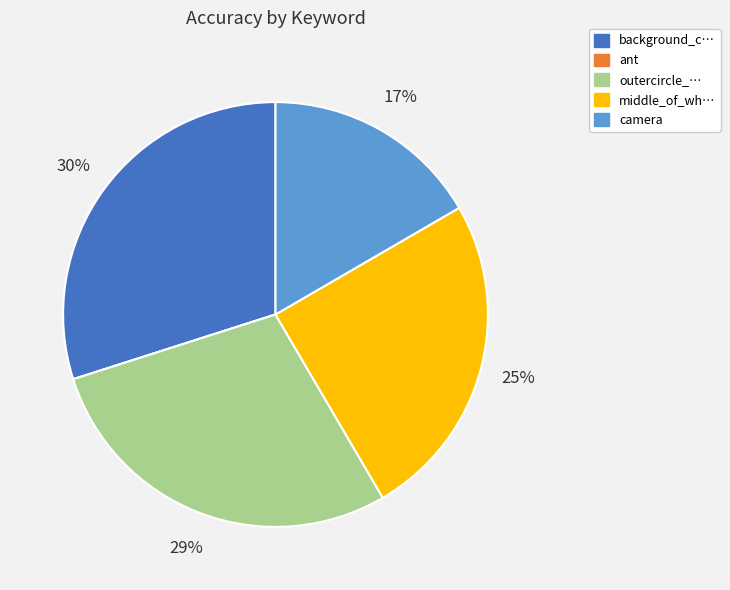

Does any single category account for the majority?

No